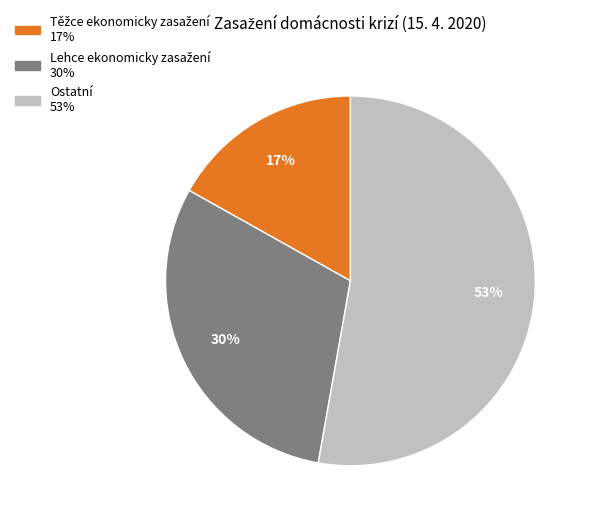

Which category has the biggest portion of the pie?

Ostatní